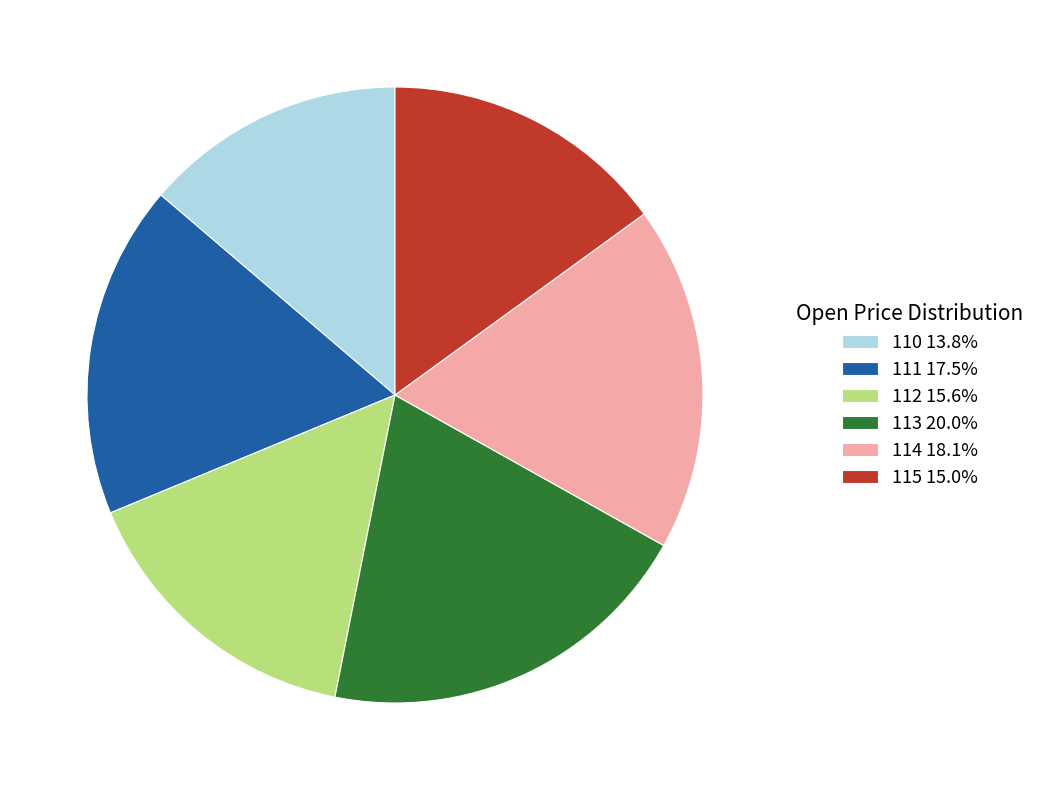

Approximately how many times larger is the value at 114 18.1% compared to 112 15.6%?

1.2